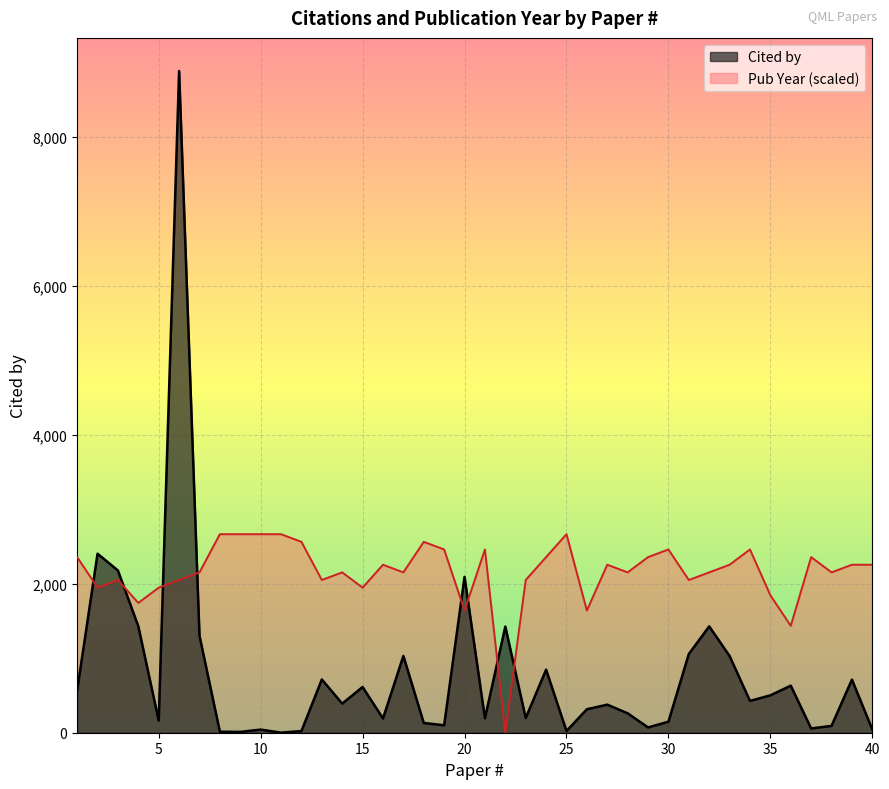

True or false: Pub Year has more than 0 interior local peaks.

True